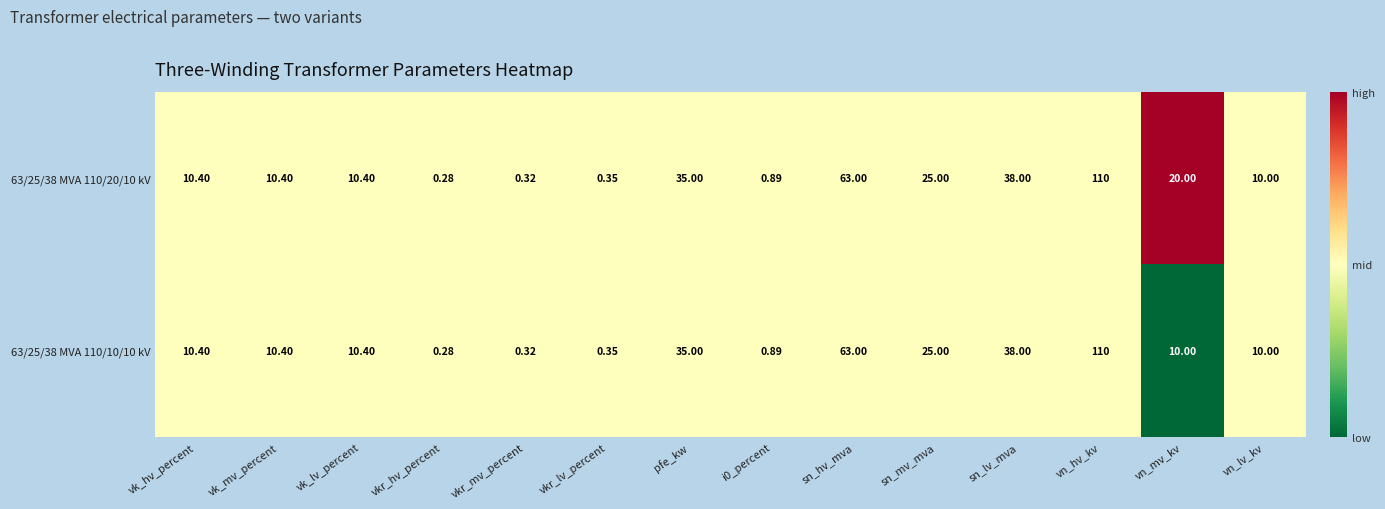

How many data points does each series have?

14